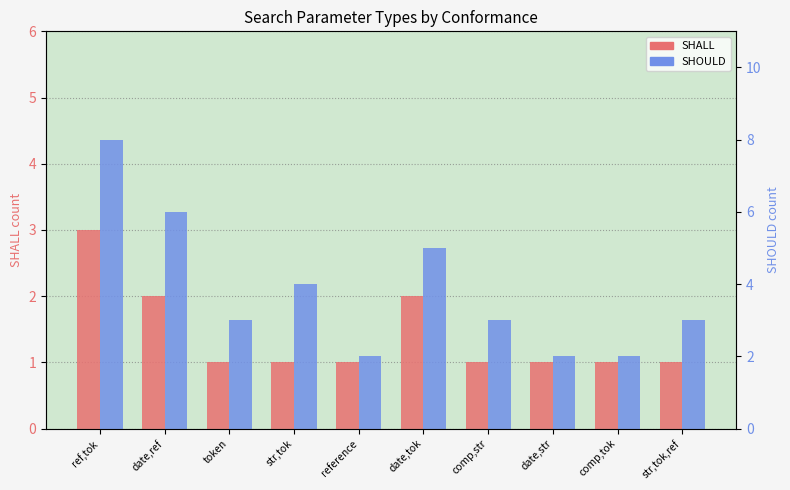

At which label is SHALL closest to 2?

date,ref